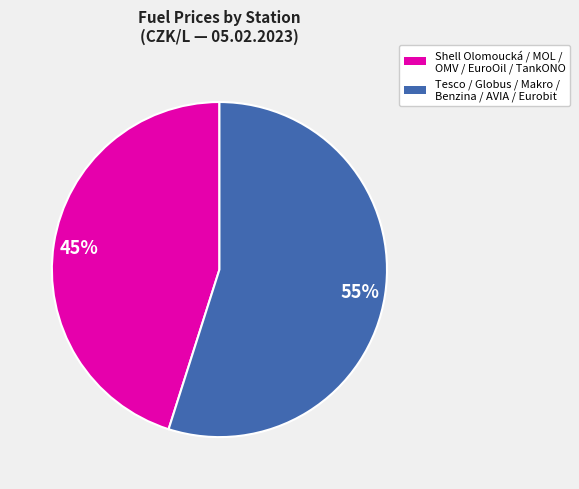

Is there a majority slice in this chart?

Yes